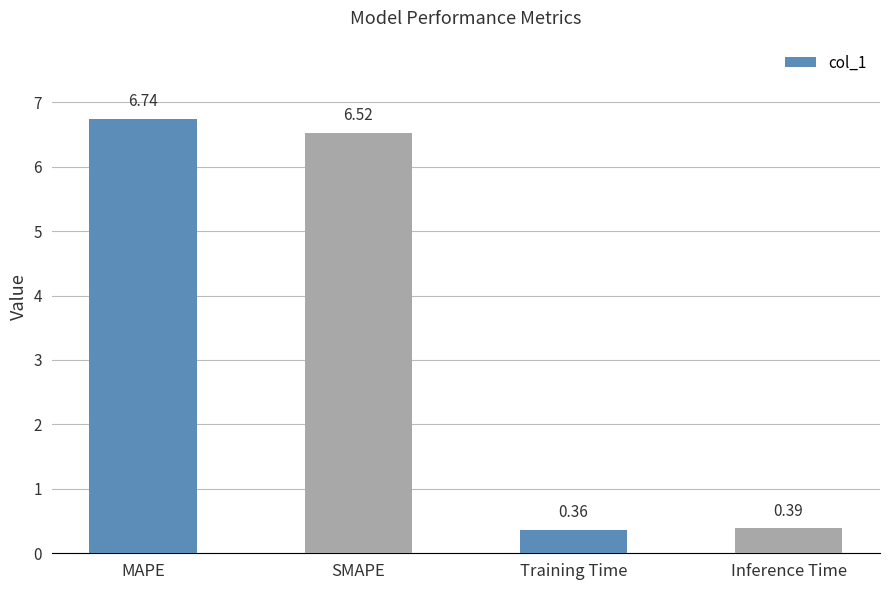

True or false: the data shows 6.5 at SMAPE.

True